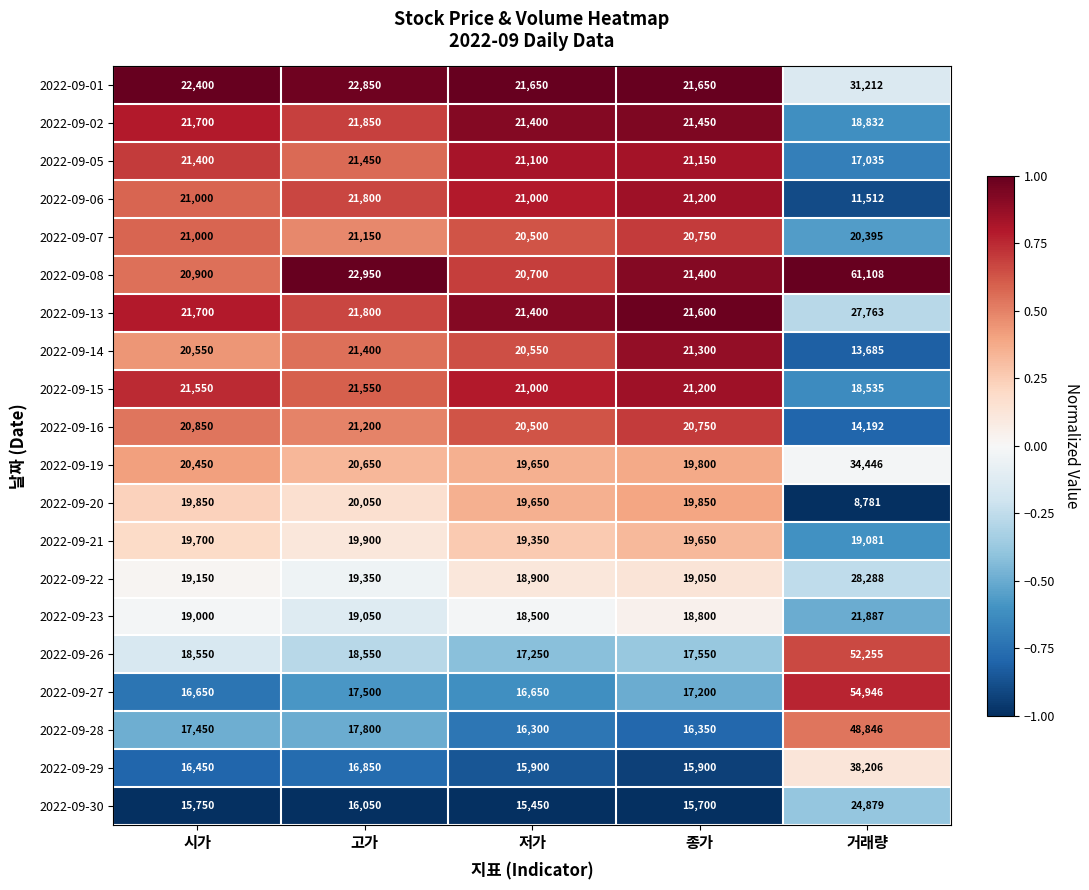

At which category is the sum across all series the highest?

거래량